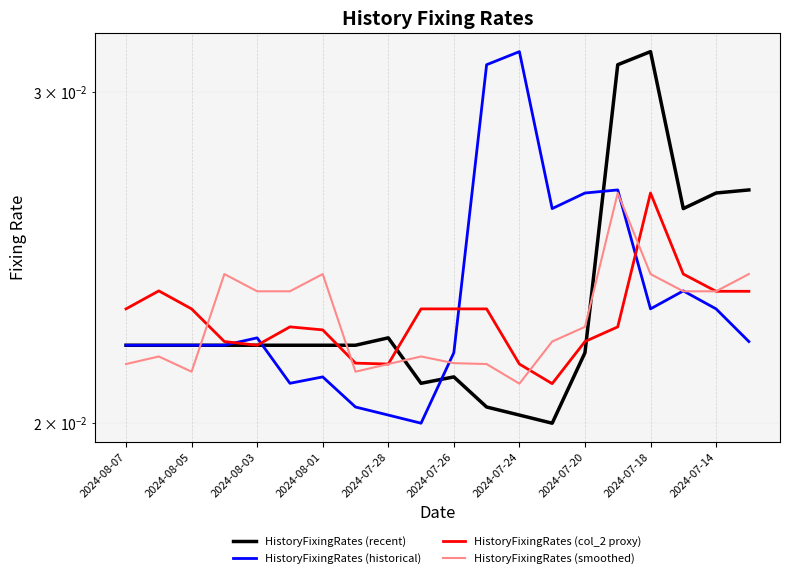

How many intersections are there between HistoryFixingRates (col_2 proxy) and HistoryFixingRates (smoothed)?

4